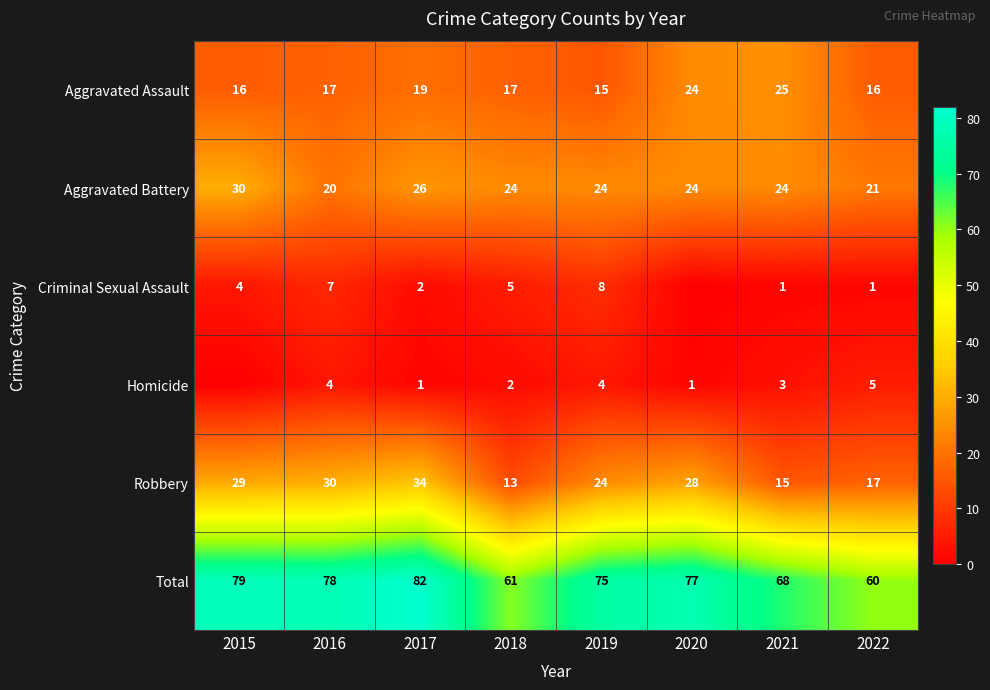

The Aggravated Battery series shows 24 at 2018. True or false?

True